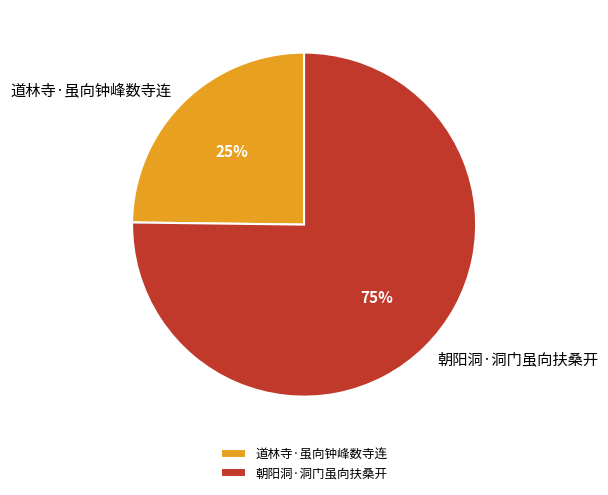

Which has a higher value, 道林寺·虽向钟峰数寺连 or 朝阳洞·洞门虽向扶桑开?

朝阳洞·洞门虽向扶桑开